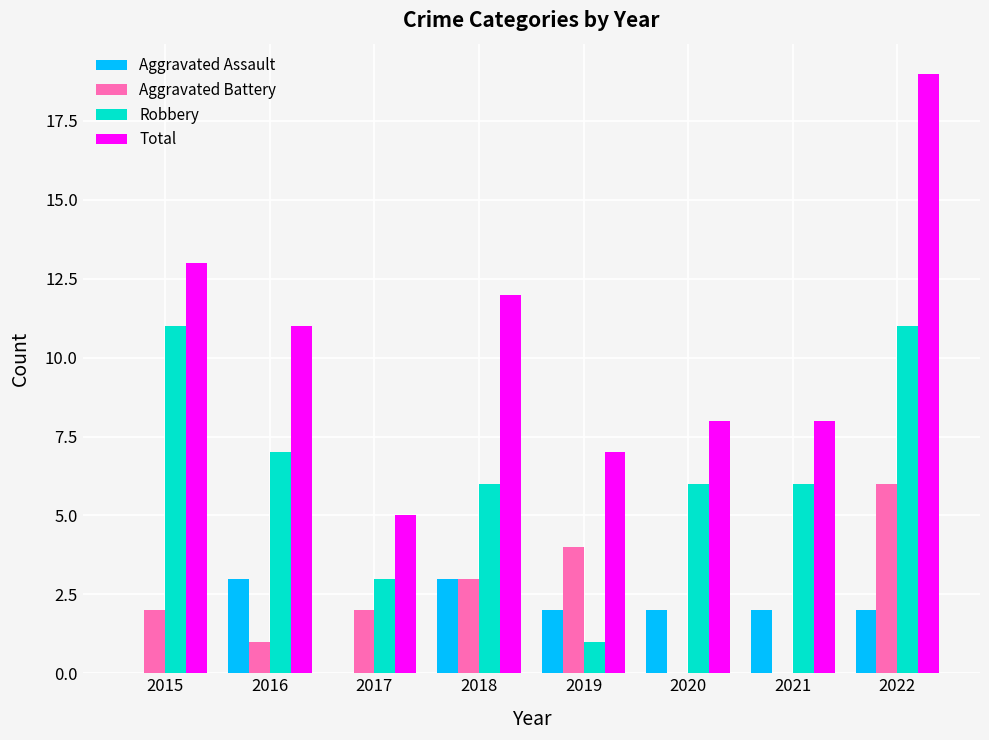

Which series has the largest total across all categories?

Total